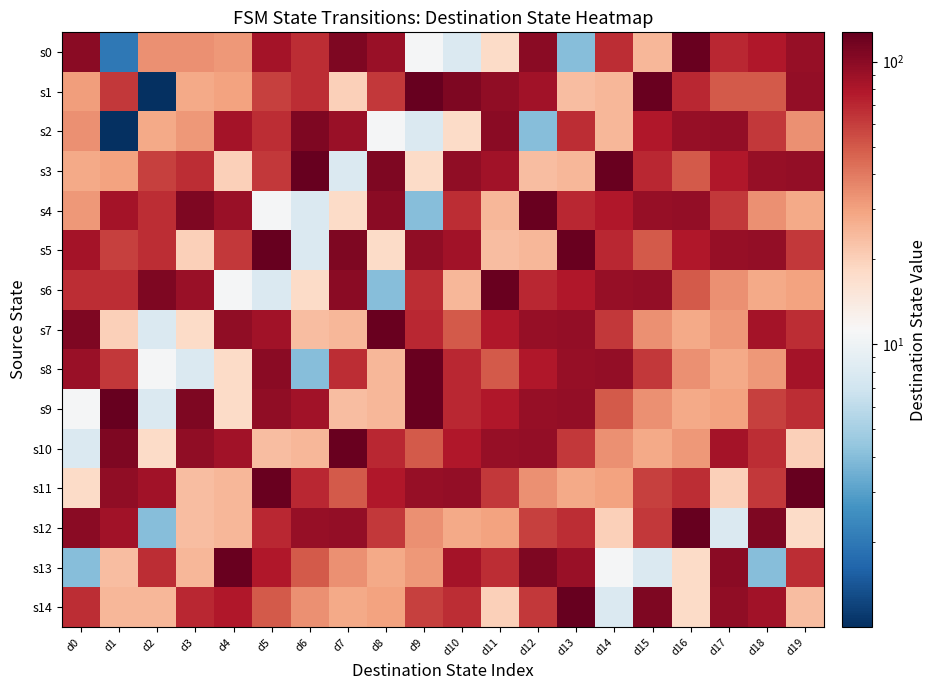

Which has a higher value, d5 or d8?

d8